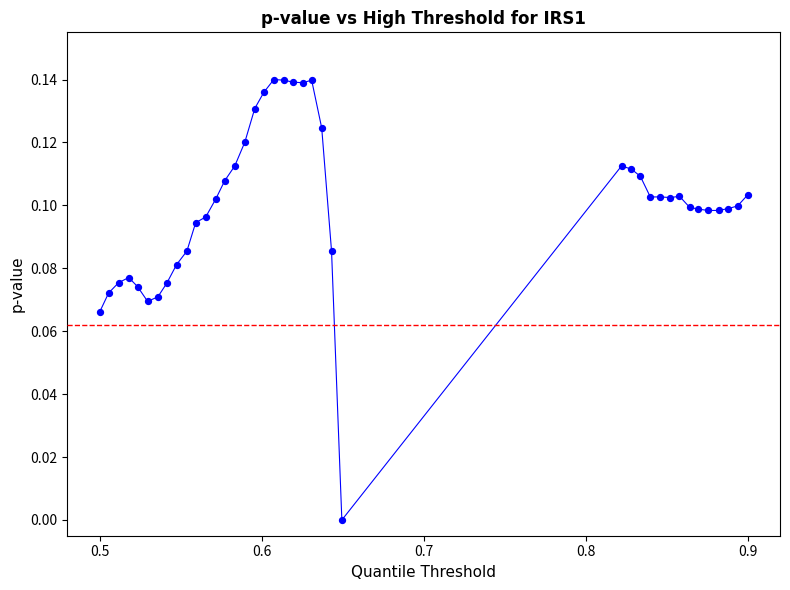

What is the range of X values (max minus min)?

0.4